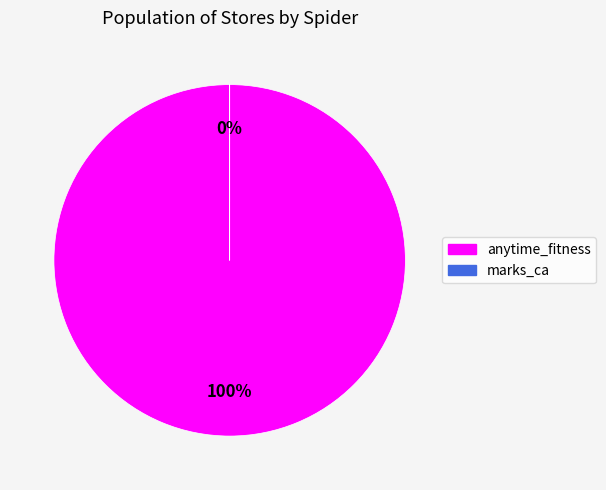

How many slices are in this pie chart?

2